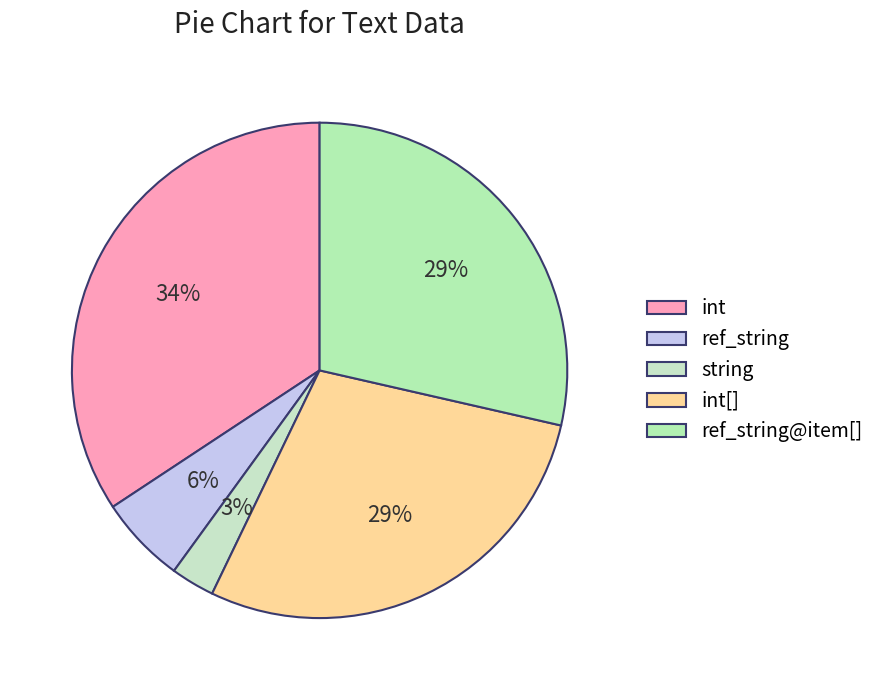

Which slice is the smallest?

string